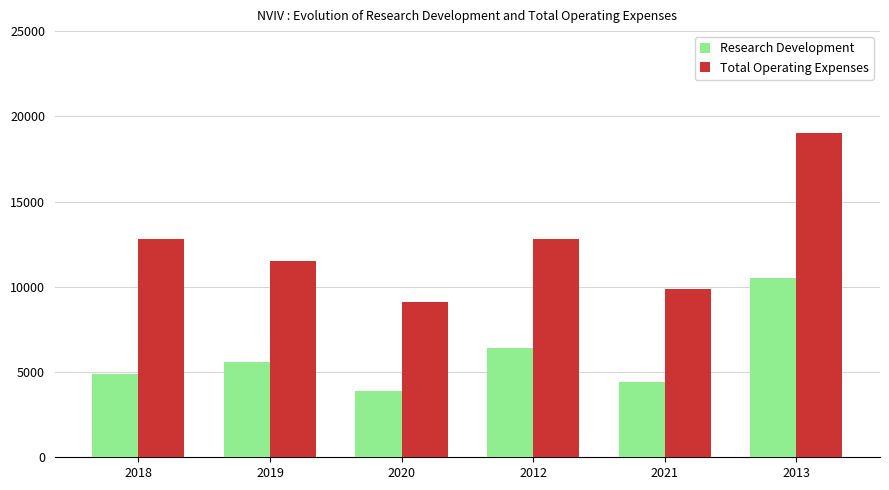

How many categories are shown in the chart?

6